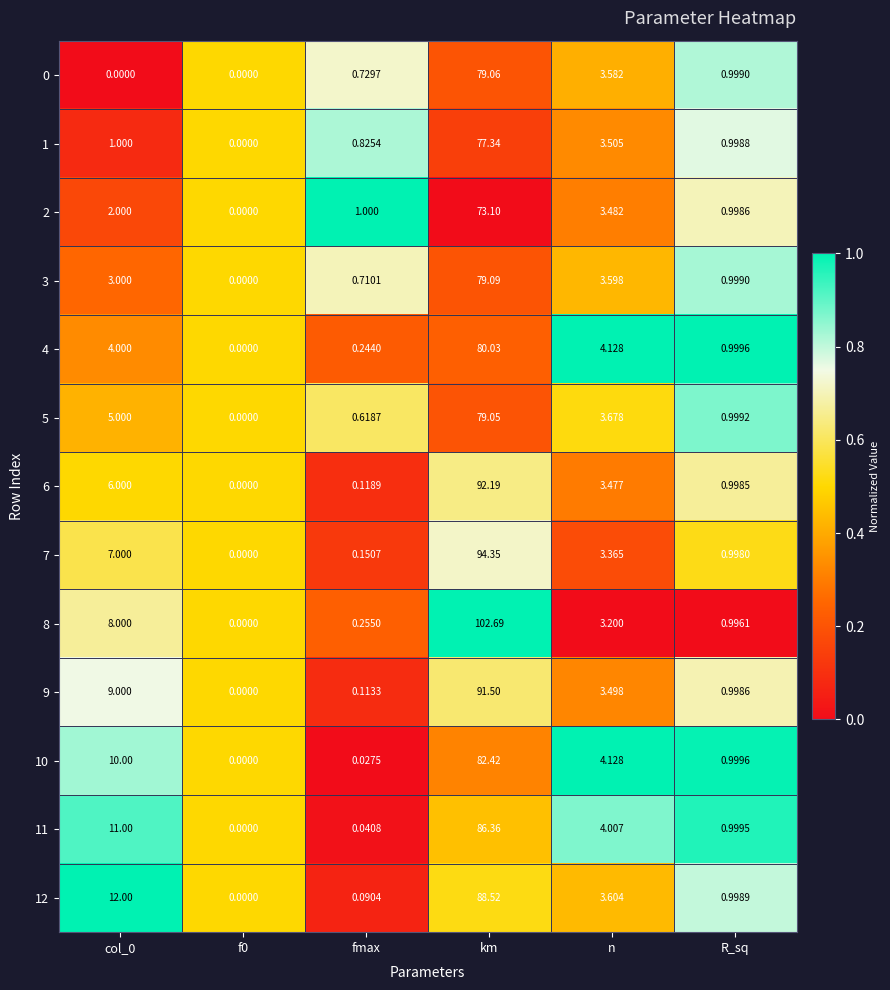

Is the value of 7 at R_sq greater than the value of 3 at fmax?

Yes